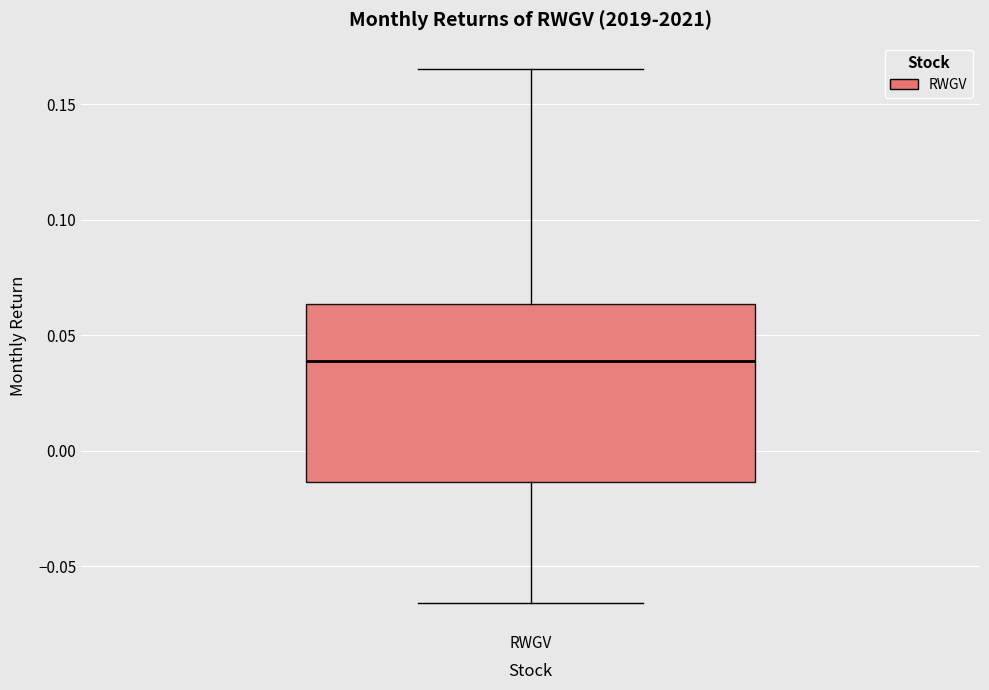

Read this box plot against the y-axis: the position of the median line, the range covered by the box, and the ends of both whiskers. The values are not printed on the chart, so give them approximately, as read against the axis.

median 0.040, box -0.015 to 0.065, whiskers -0.065 to 0.165